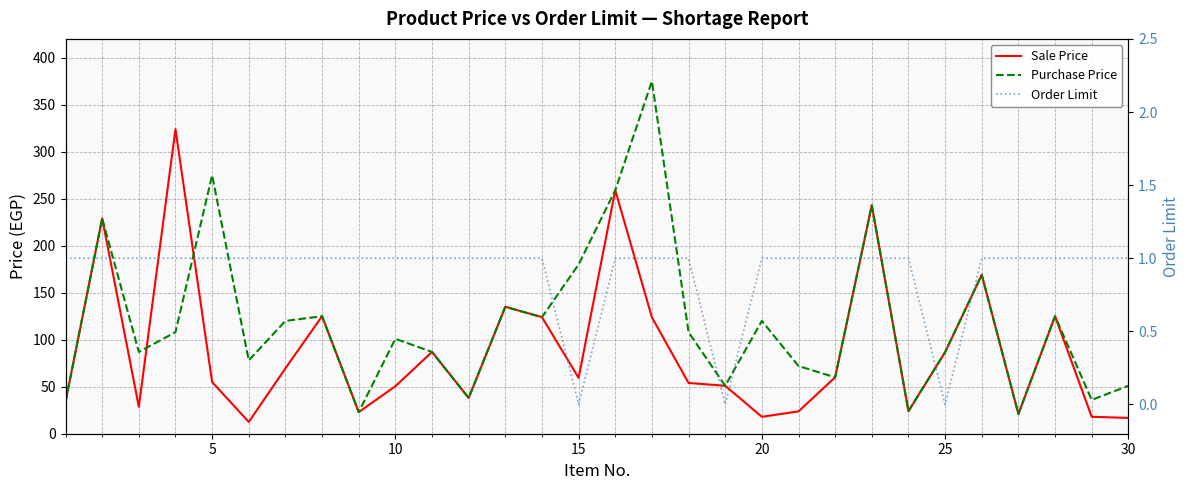

List the series in order of their peak value, lowest first.

Order Limit, Sale Price, Purchase Price